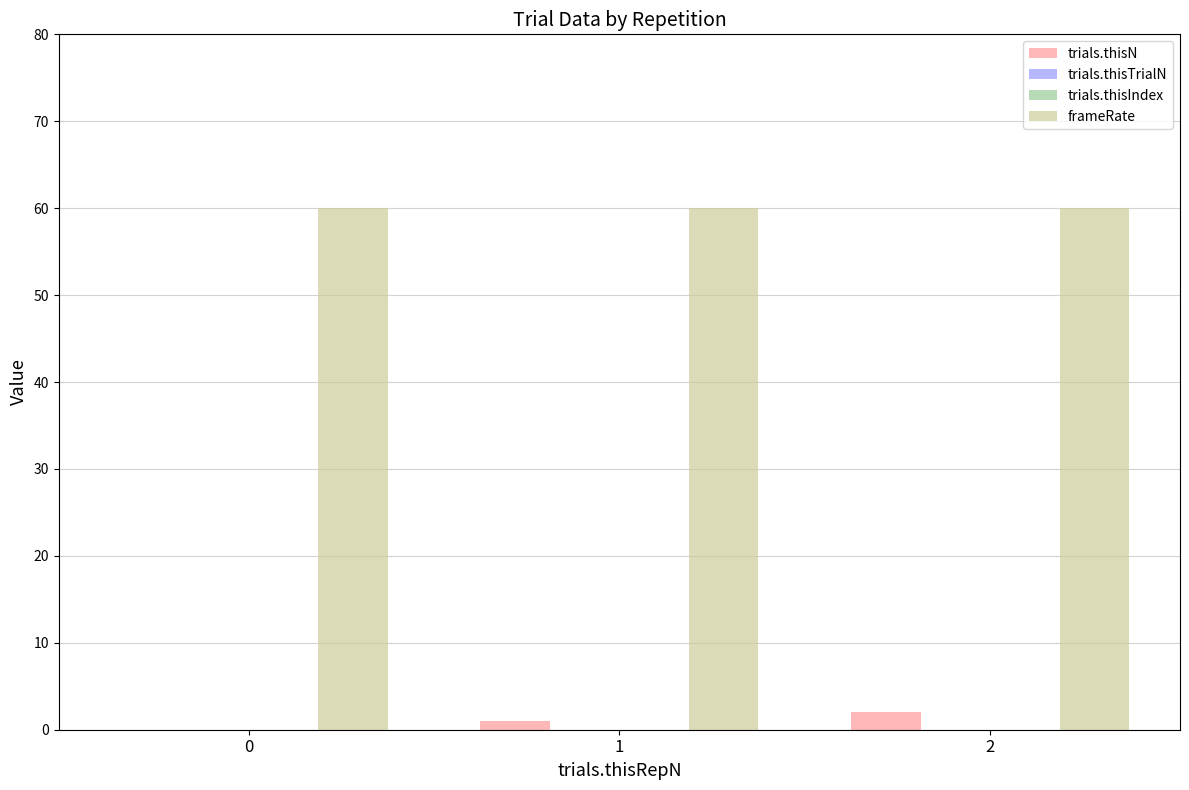

What is the total value across all series at 1?

61.0